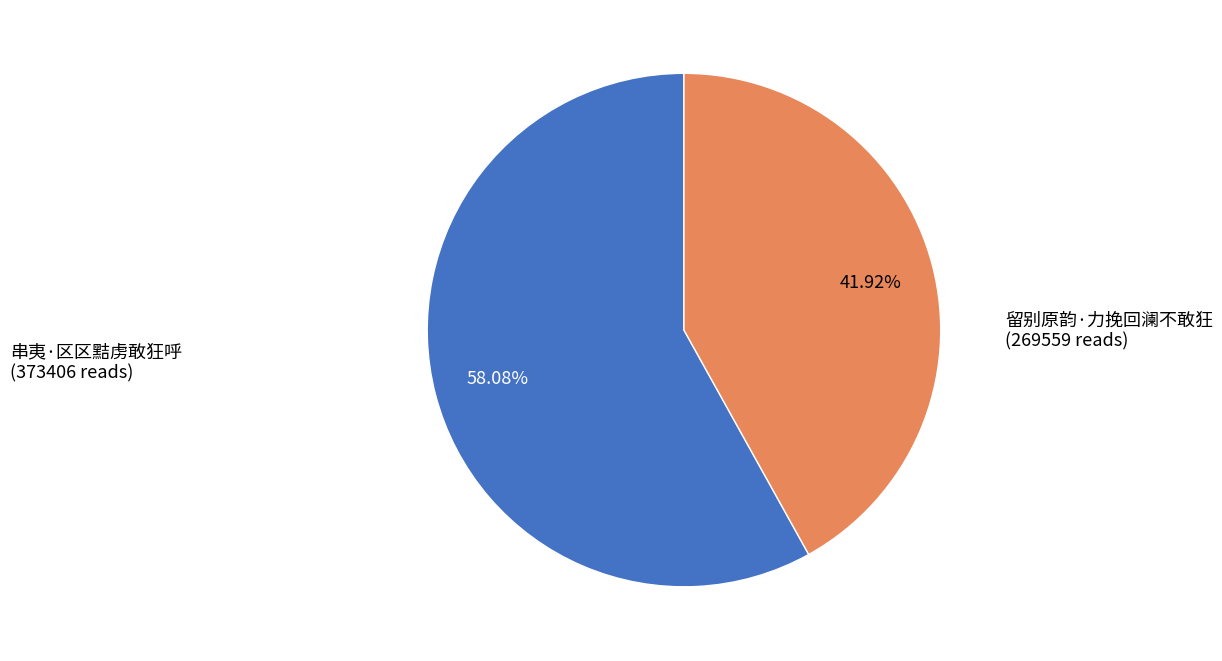

Is there a majority slice in this chart?

Yes